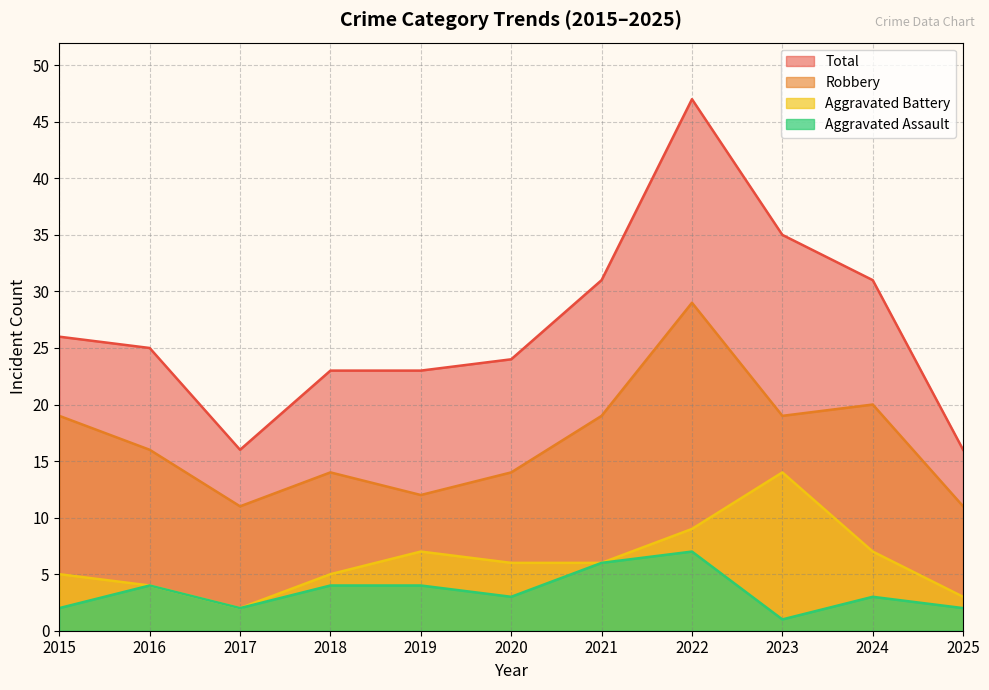

Where is the first local minimum for Aggravated Battery?

2017